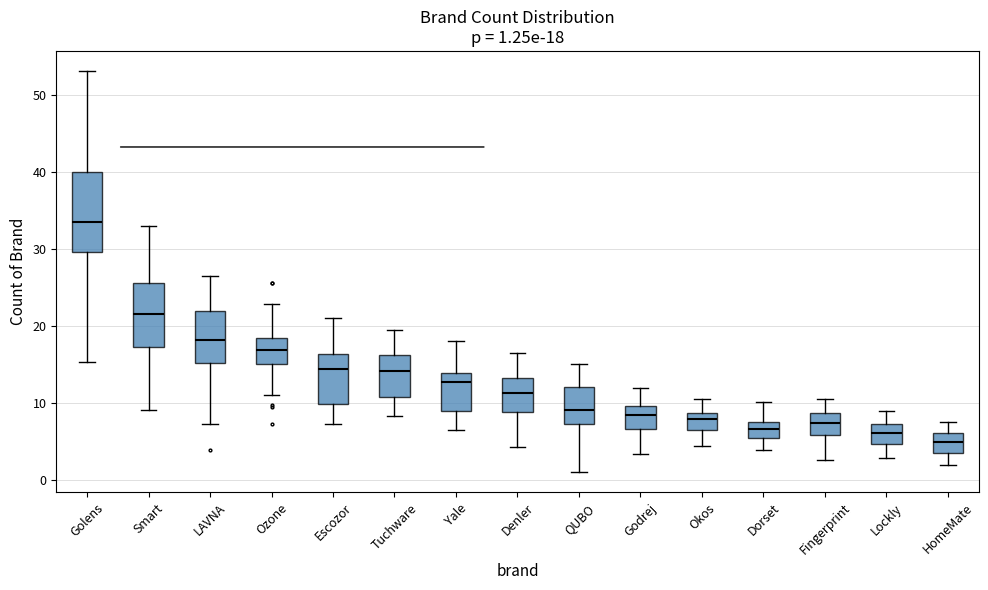

Comparing the boxes themselves (not the whiskers), which one is the tallest?

Golens